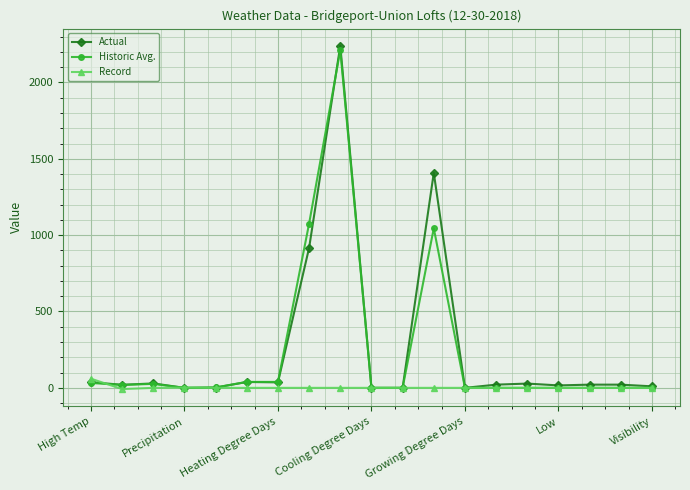

What is the highest value of the Historic Avg. series?

2211.0